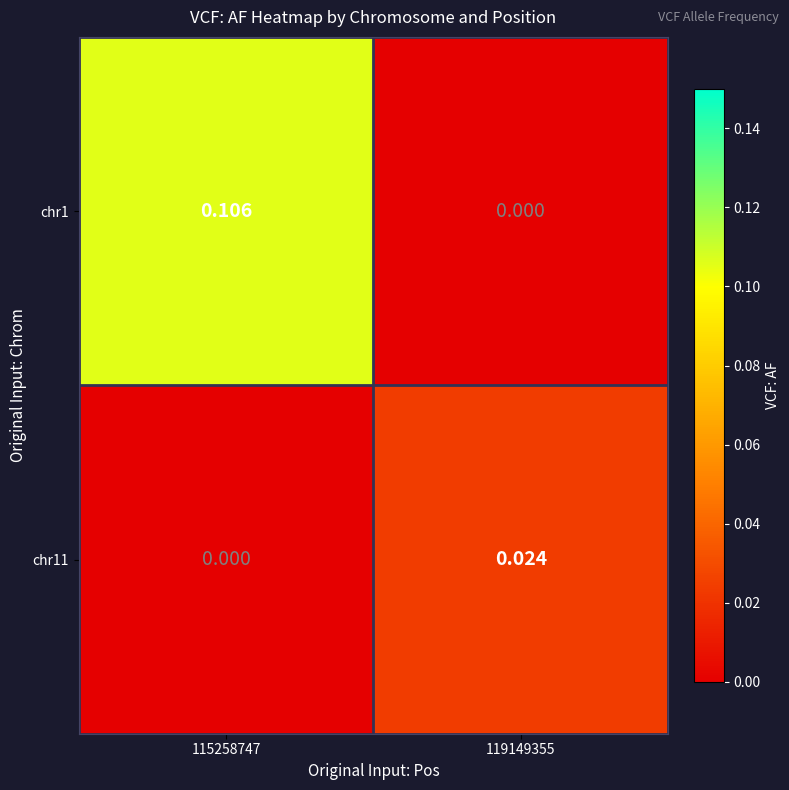

How many distinct data groups are displayed?

2